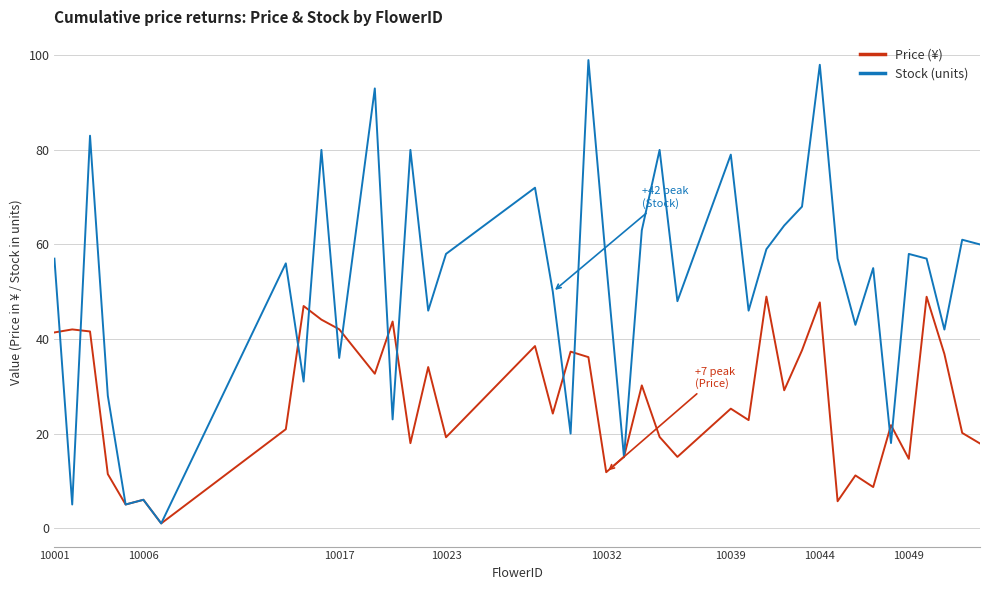

What is the average value of the Price (¥) series?

26.9